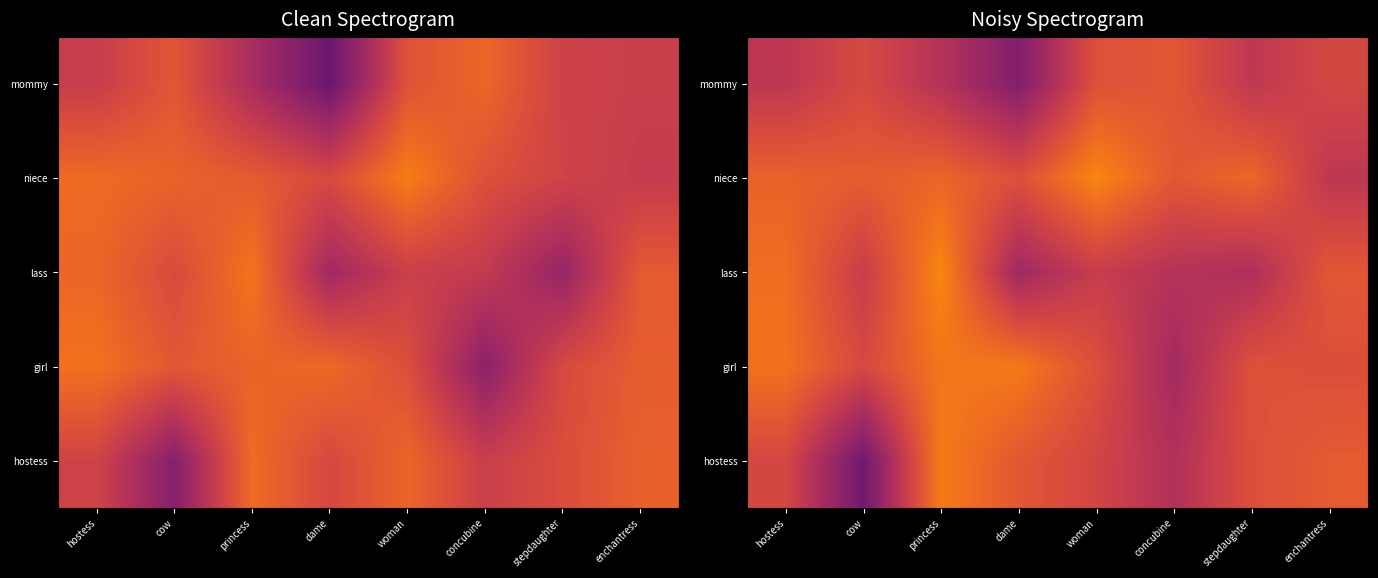

Is it true that mommy equals 0.1 at cow?

False